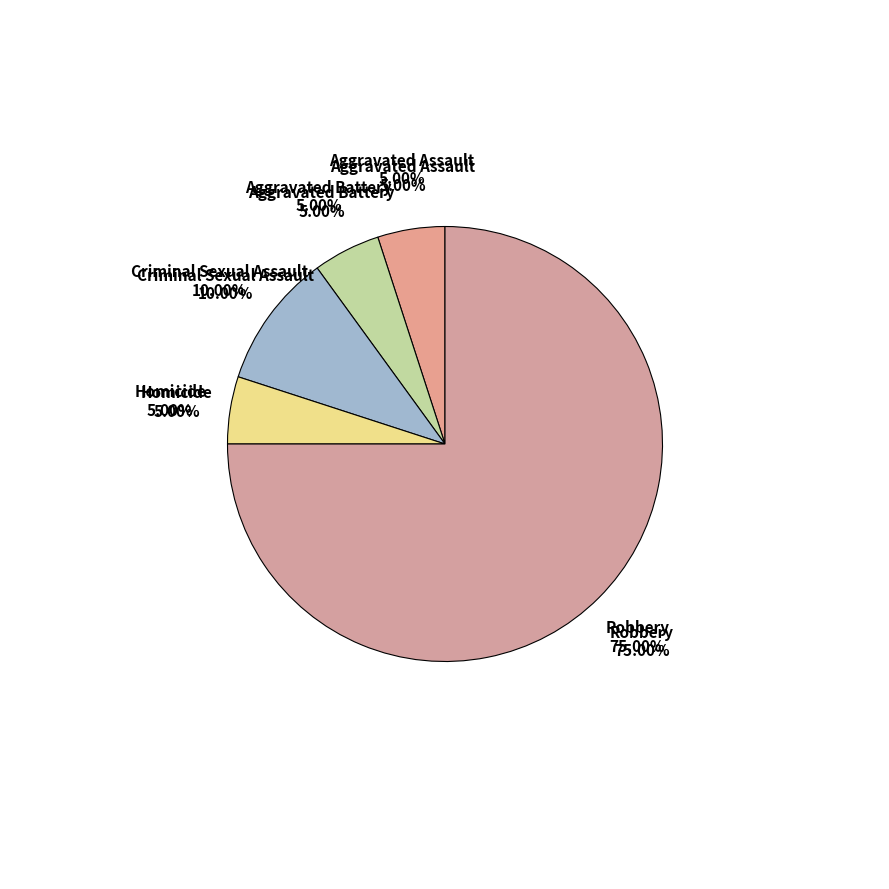

Which category has the smallest portion of the pie?

Aggravated Assault